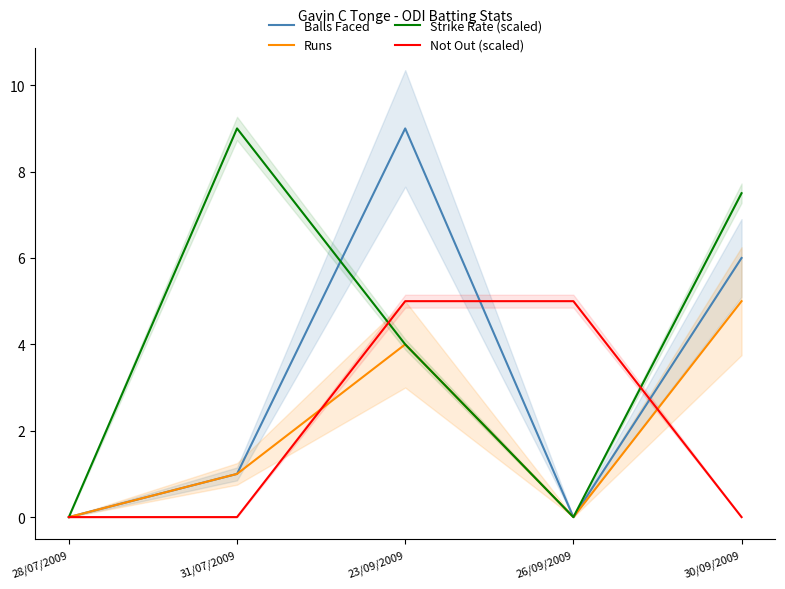

Which category has the highest value in the Balls Faced series?

23/09/2009